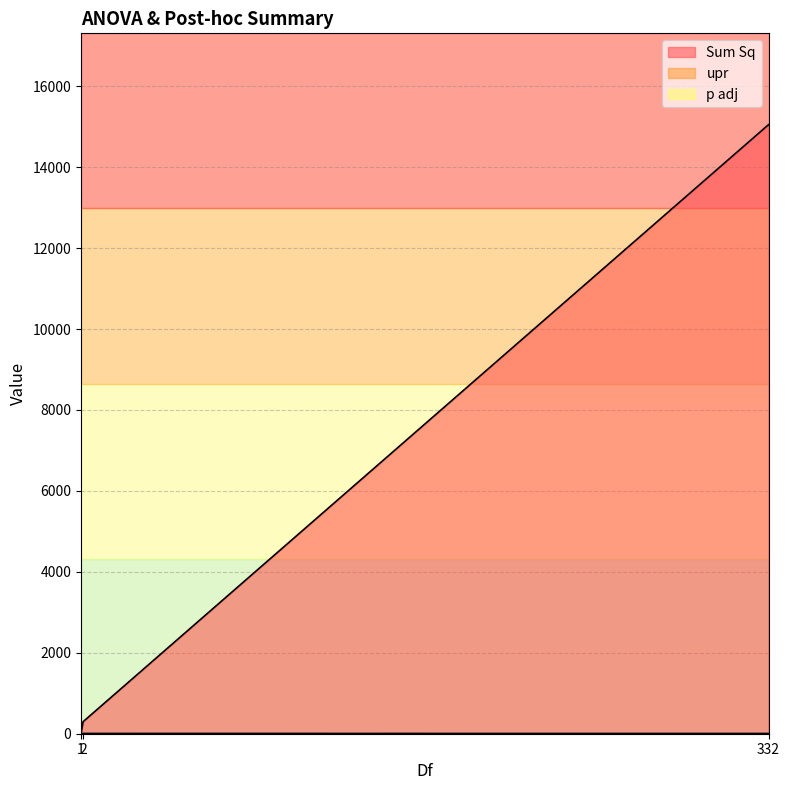

How many data points does each series have?

3